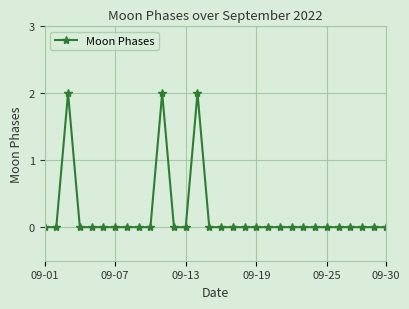

How many categories are shown in the chart?

30